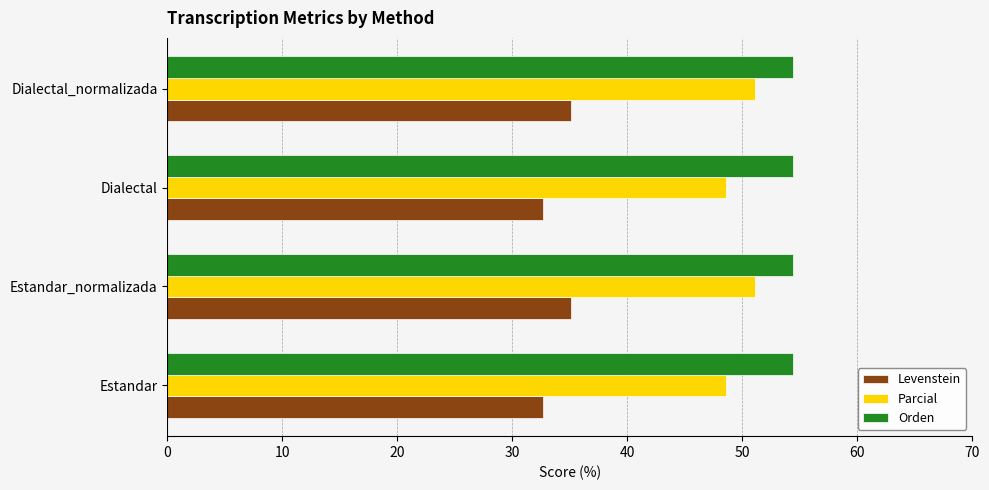

What is the lowest value of the Levenstein series?

32.7